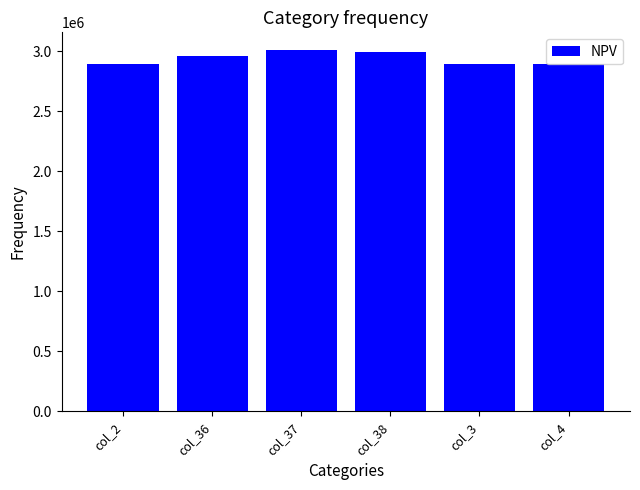

What is the value of the 6th bar from the left?

2894072.4